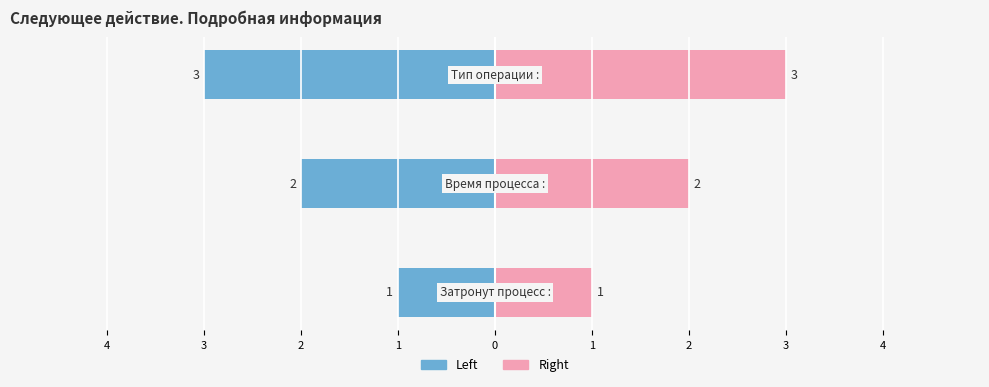

Reading left to right, what are all the values shown in this chart?

col_1 (left): 4=-1	3=-2	2=-3
col_1 (right): 4=1	3=2	2=3